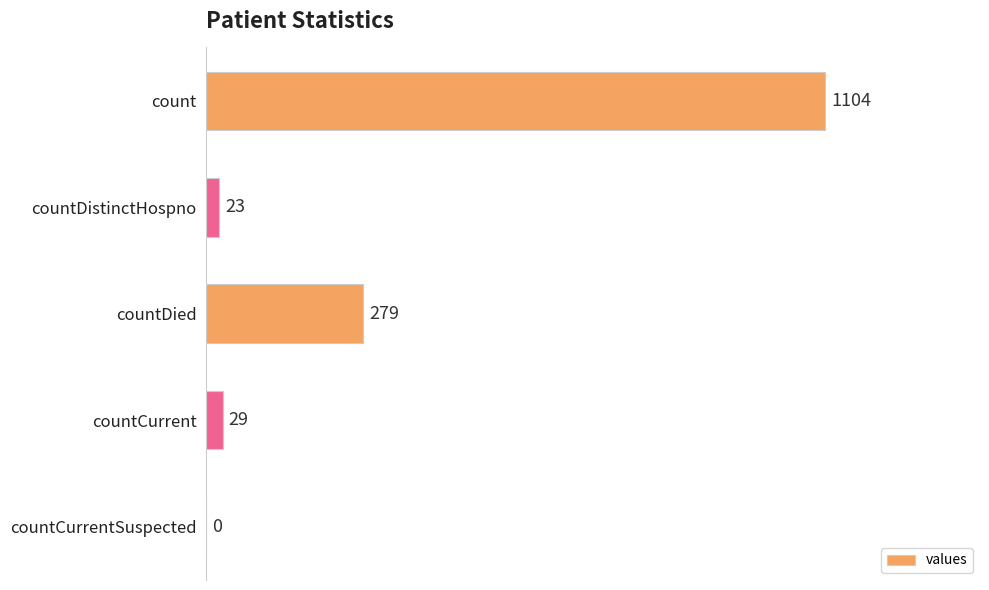

The value at countDied is 171. True or false?

False